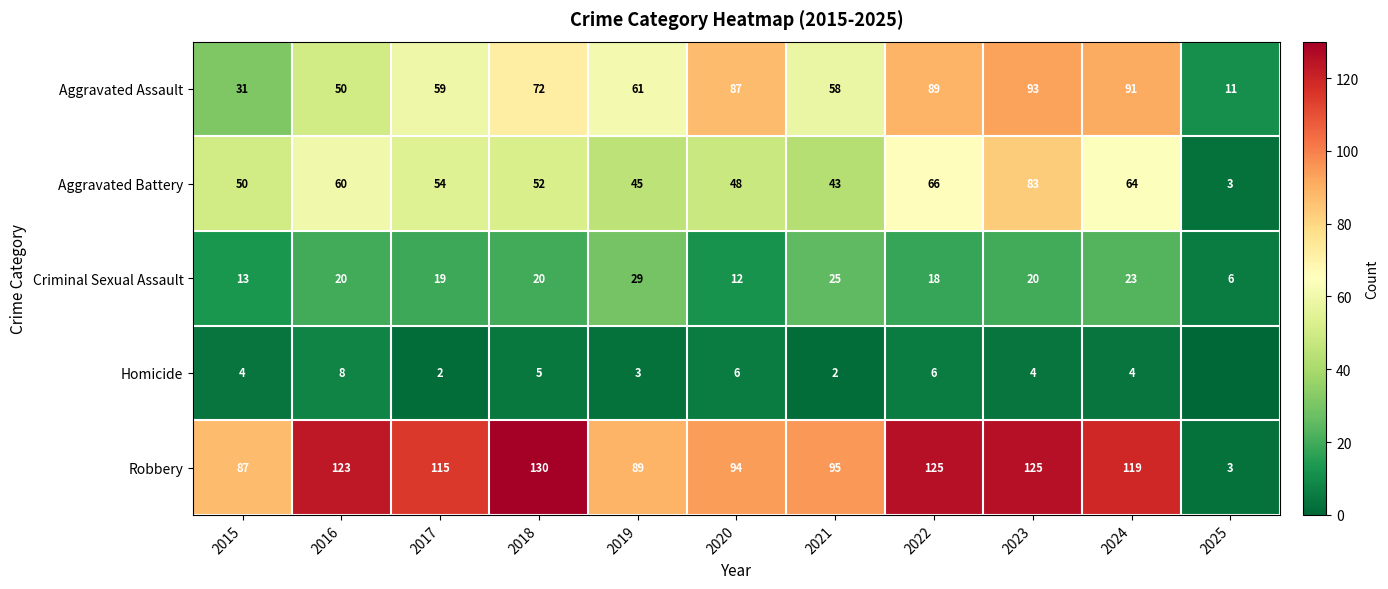

The Criminal Sexual Assault series shows 23 at 2024. True or false?

True